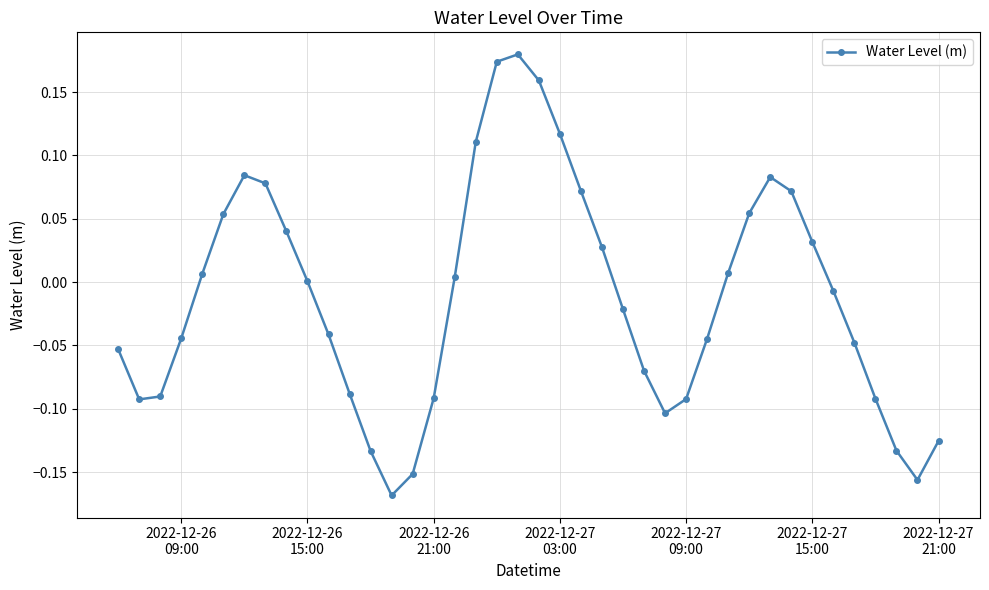

True or false: there are more than 2 points higher than both neighbors.

True